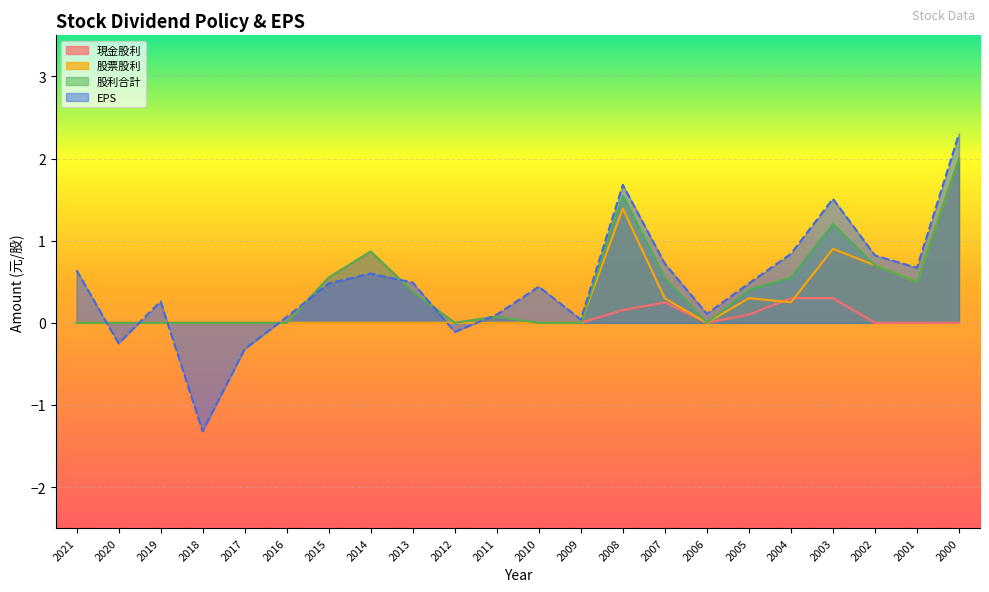

True or false: EPS and 現金股利 intersect in this chart.

True